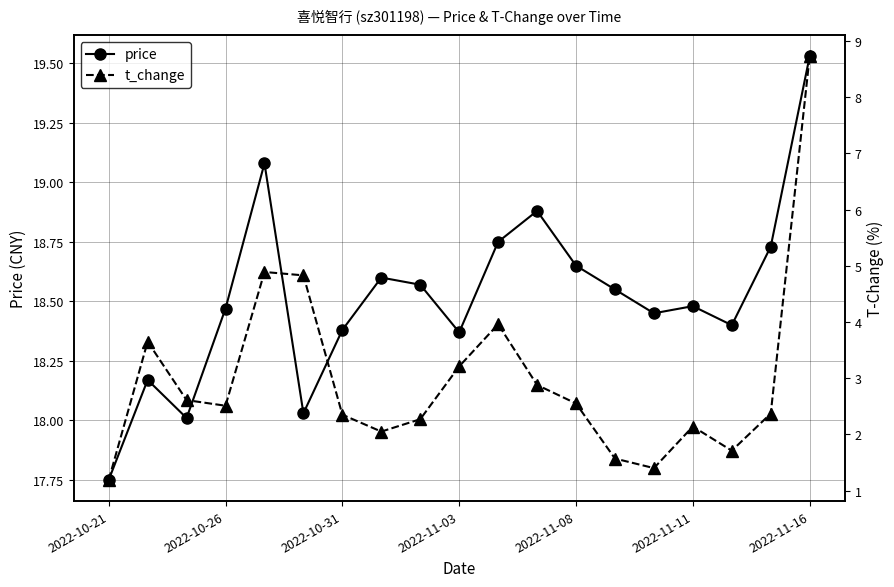

What is the sum of all t_change values?

56.9